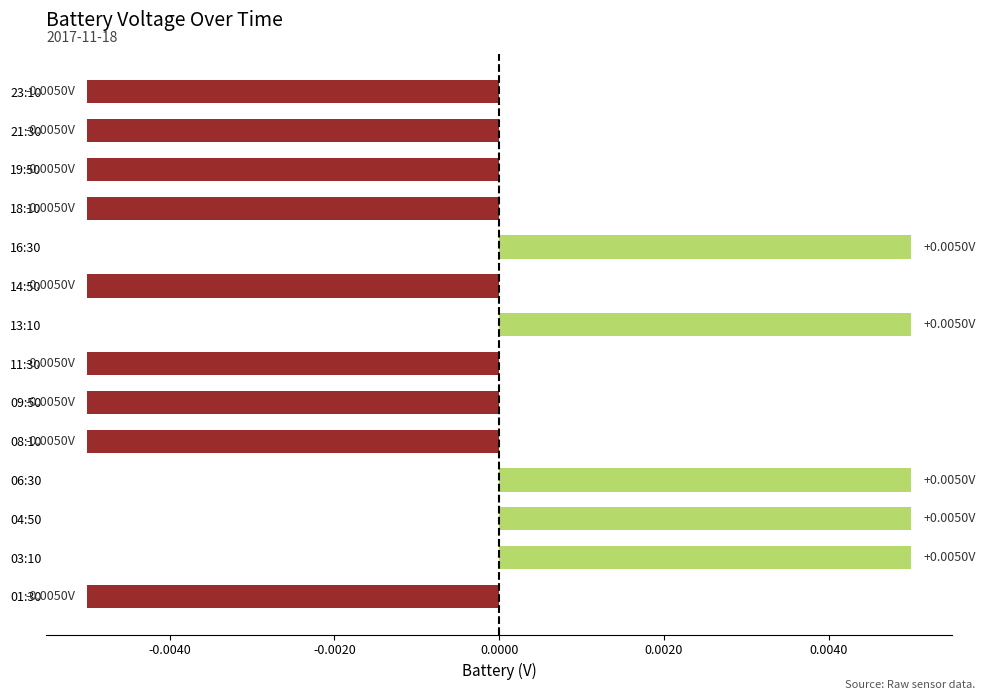

Between 16:30 and 21:30, which is larger?

16:30